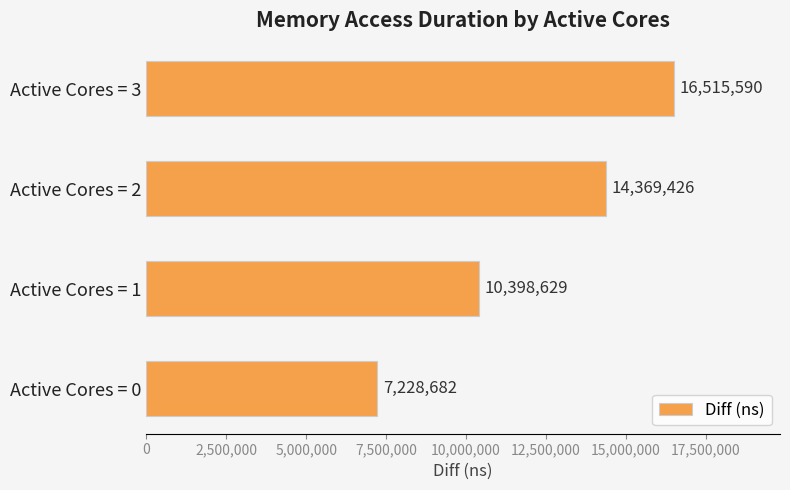

True or false: the data shows 16515590 at Active Cores = 3.

True